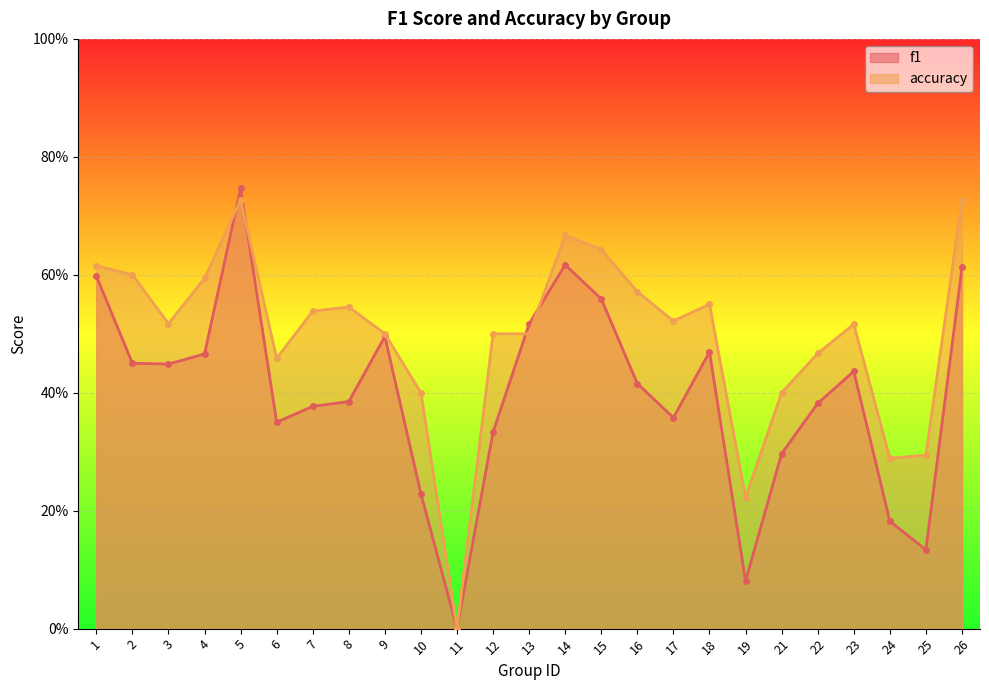

At how many categories does at least one series exceed 0?

24